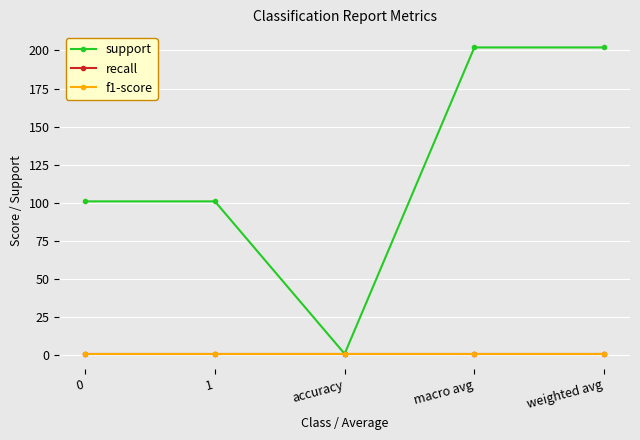

Which series has the largest total across all categories?

support